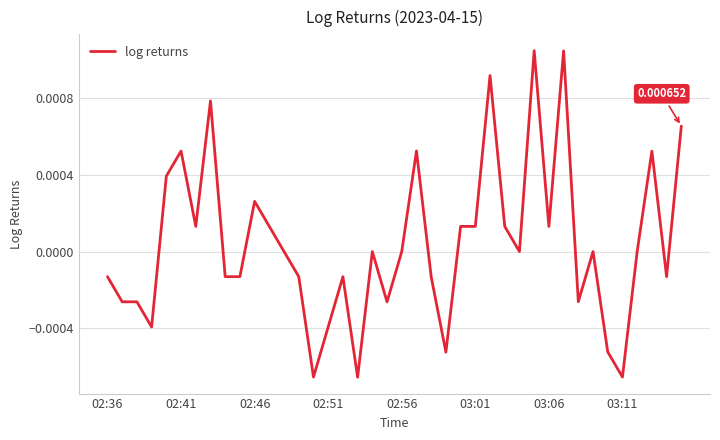

List the labels in order of value, smallest first.

17, 14, 35, 23, 34, 02:51, 15, 19, 02:46, 02:41, 32, 22, 16, 02:36, 9, 8, 13, 38, 12, 18, 20, 28, 33, 36, 30, 11, 03:06, 27, 25, 24, 10, 02:56, 37, 03:01, 21, 39, 03:11, 26, 31, 29